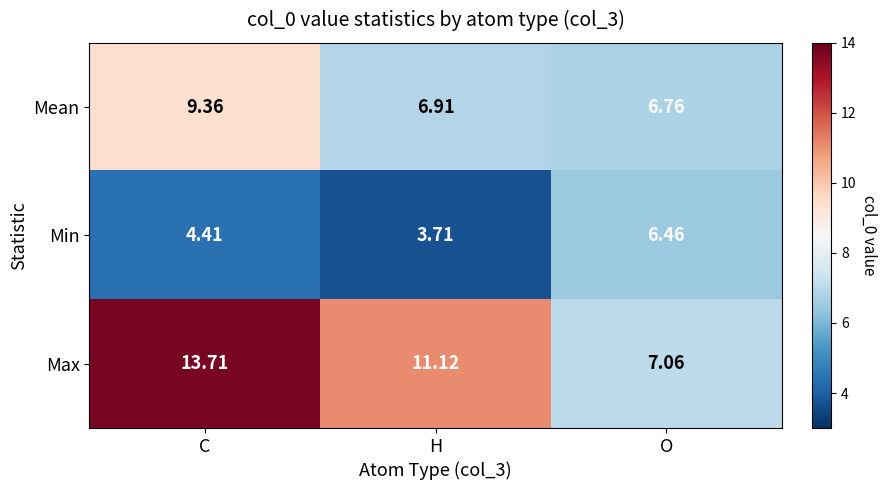

At which category is the sum across all series the highest?

C